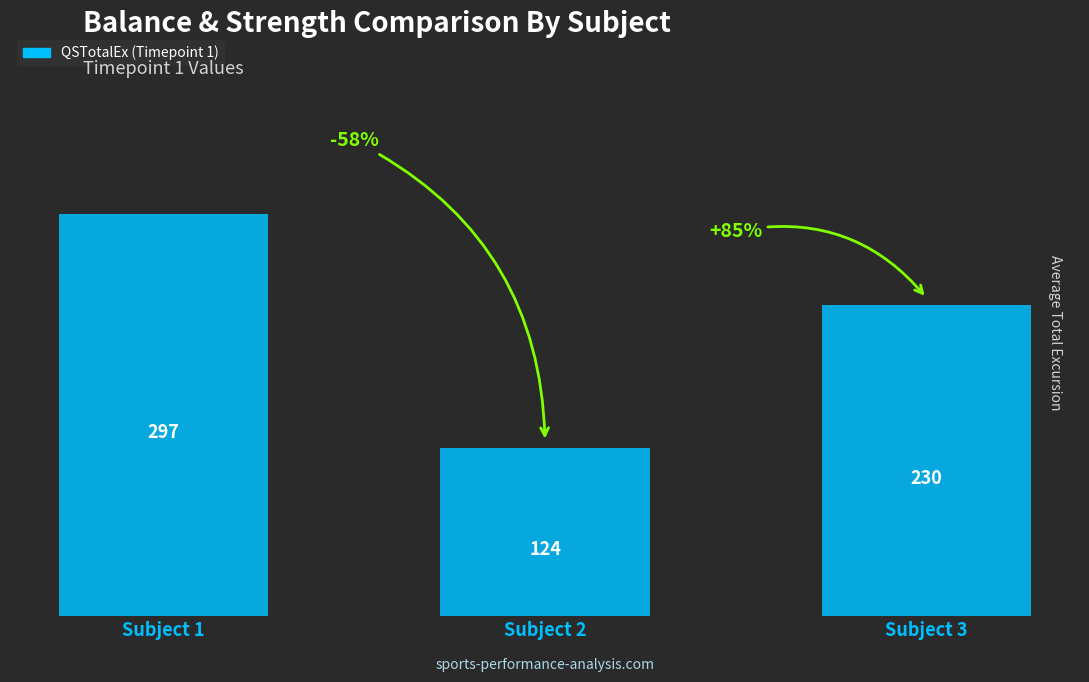

The value at Subject 1 is 297. True or false?

True